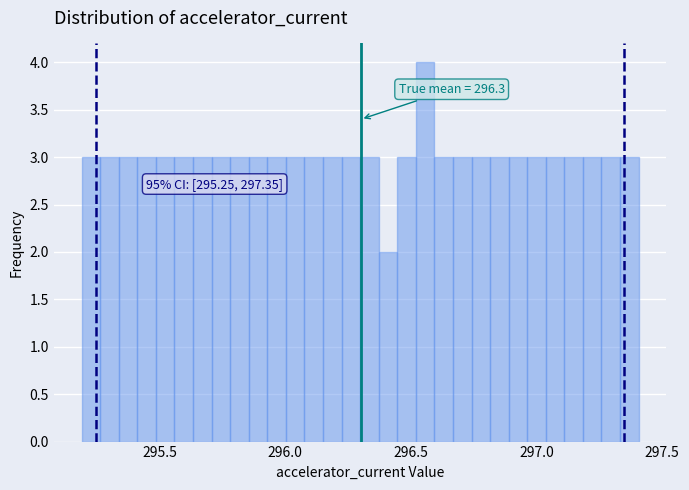

Read against the x-axis, roughly where is the centre of the tallest bar?

296.55